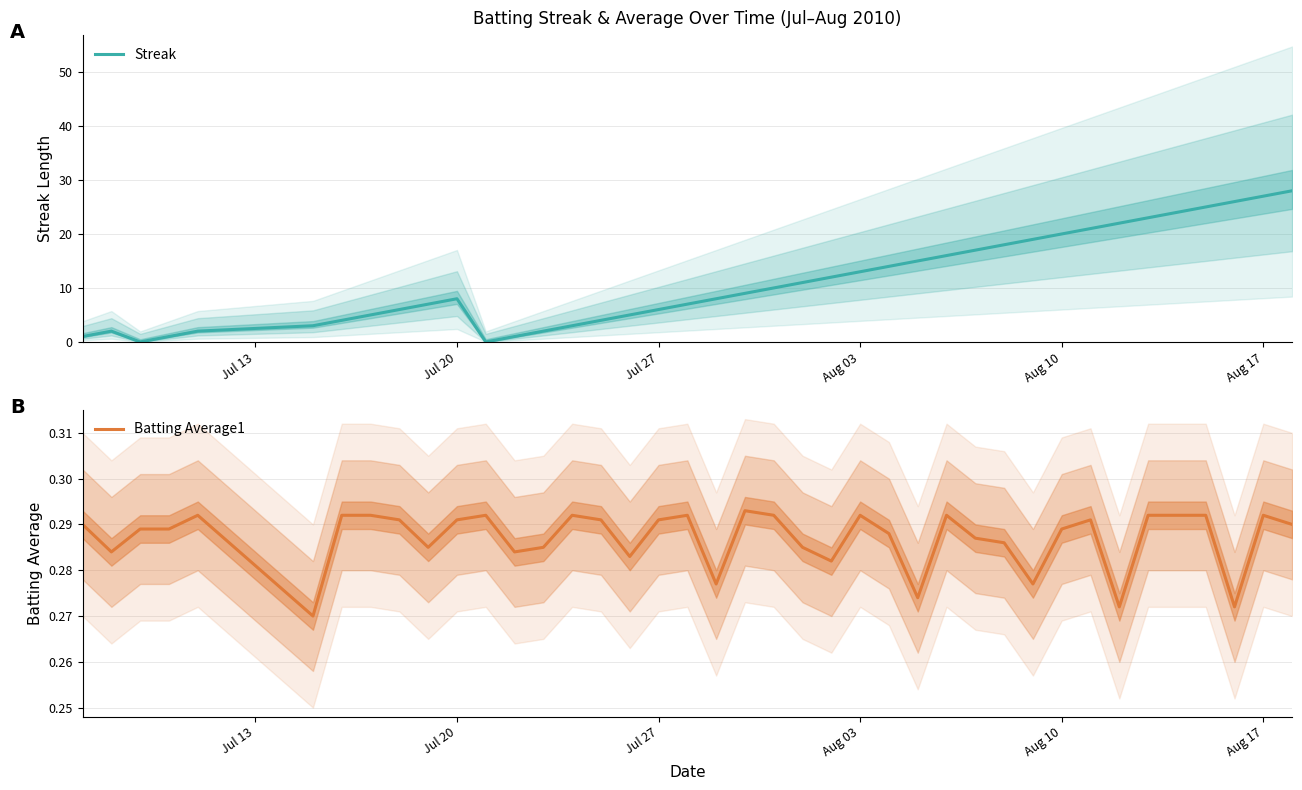

Which series has the largest total across all categories?

Streak